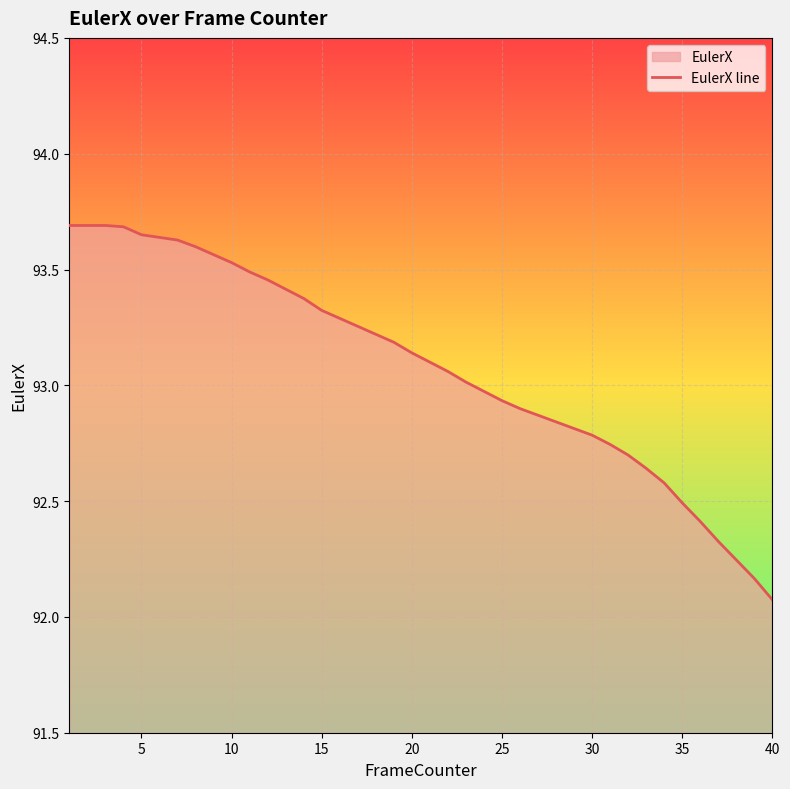

How many lines are shown in the chart?

1